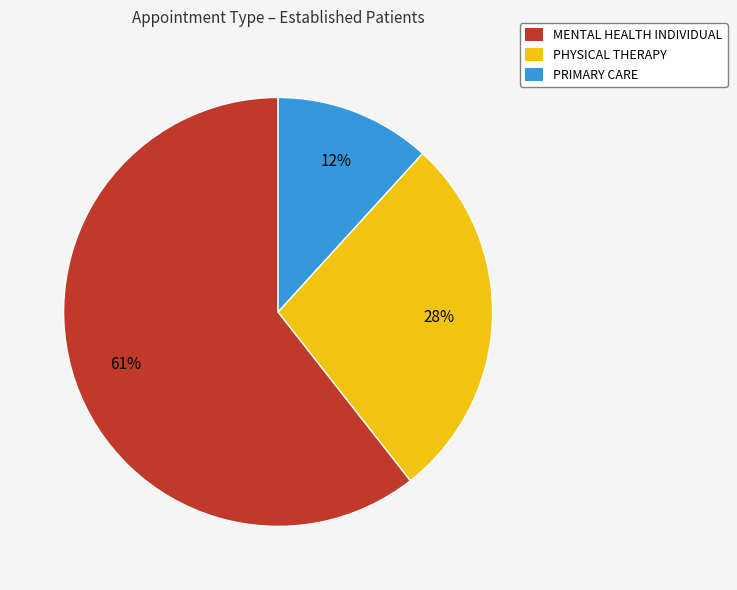

To the nearest percent, what percentage of the pie is PRIMARY CARE?

12%